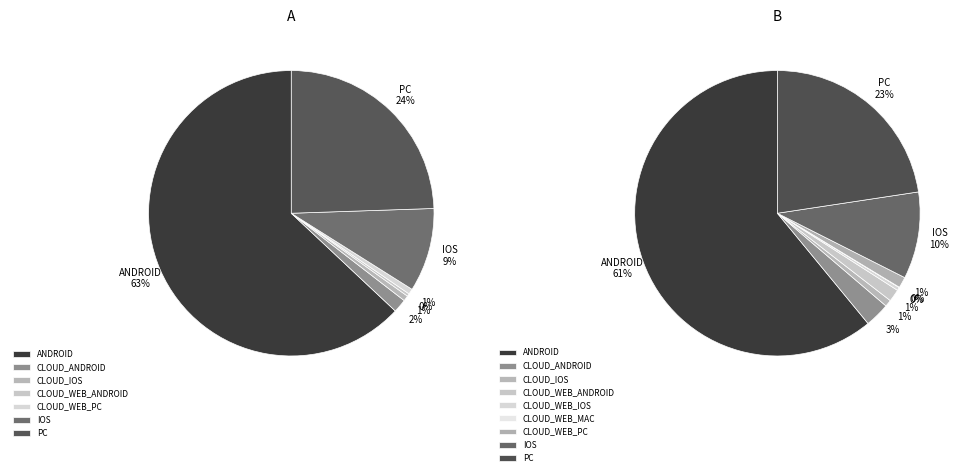

Rank the categories by value from lowest to highest.

CLOUD_WEB_MAC, CLOUD_WEB_IOS, CLOUD_IOS, CLOUD_WEB_PC, CLOUD_WEB_ANDROID, CLOUD_ANDROID, IOS, PC, ANDROID